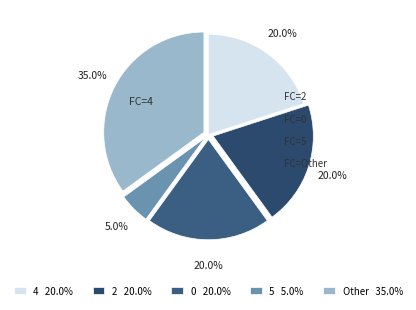

Count the number of slices in the pie.

5